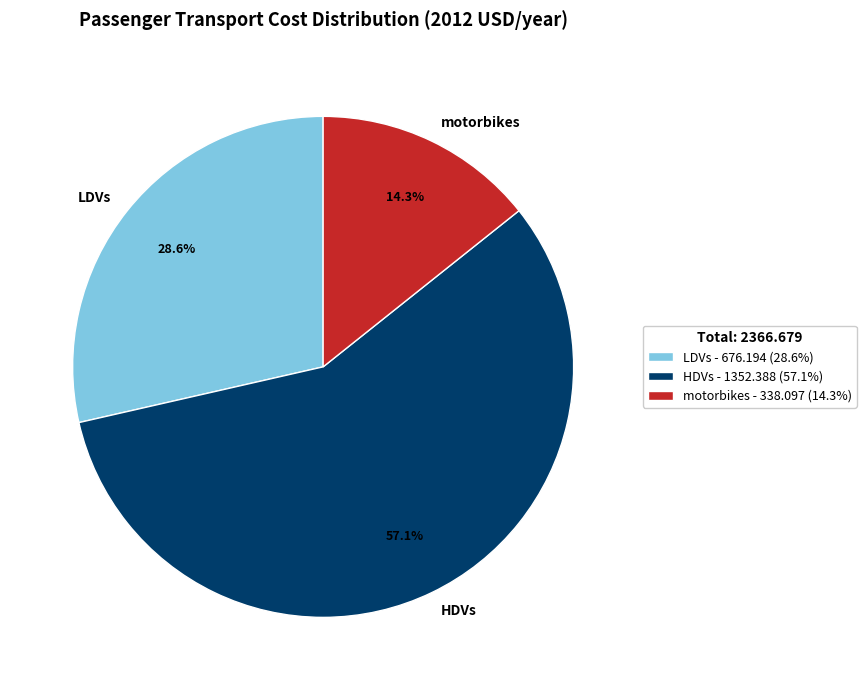

To the nearest percent, what is the combined percentage of LDVs and HDVs?

86%